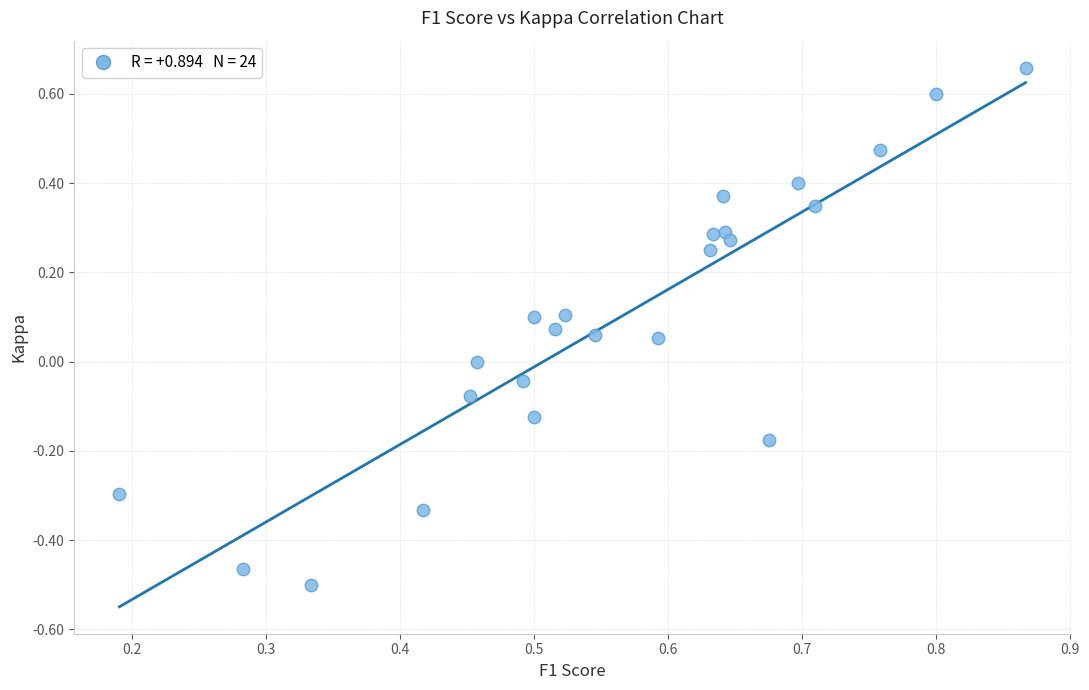

What is the range of Y values (max minus min)?

1.2